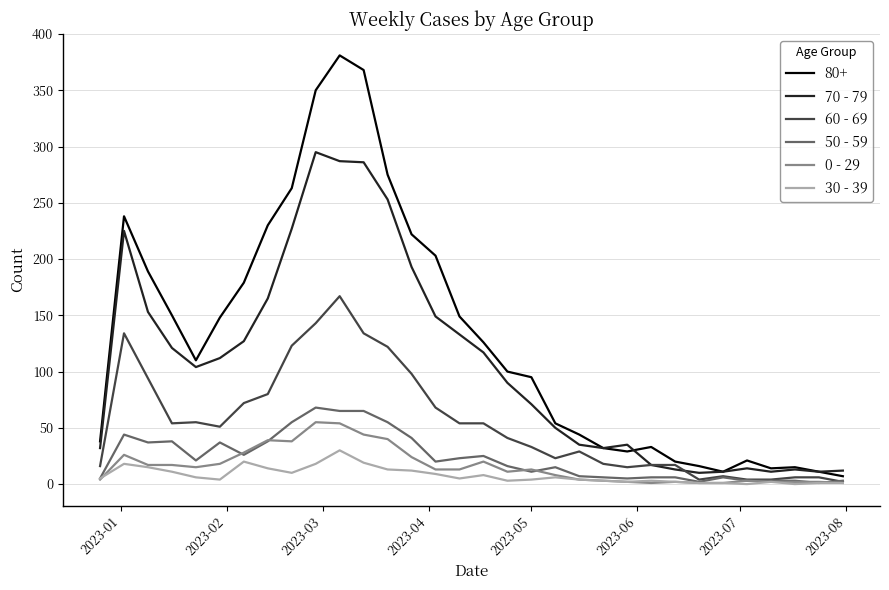

True or false: 70 - 79 and 0 - 29 cross at least once.

False